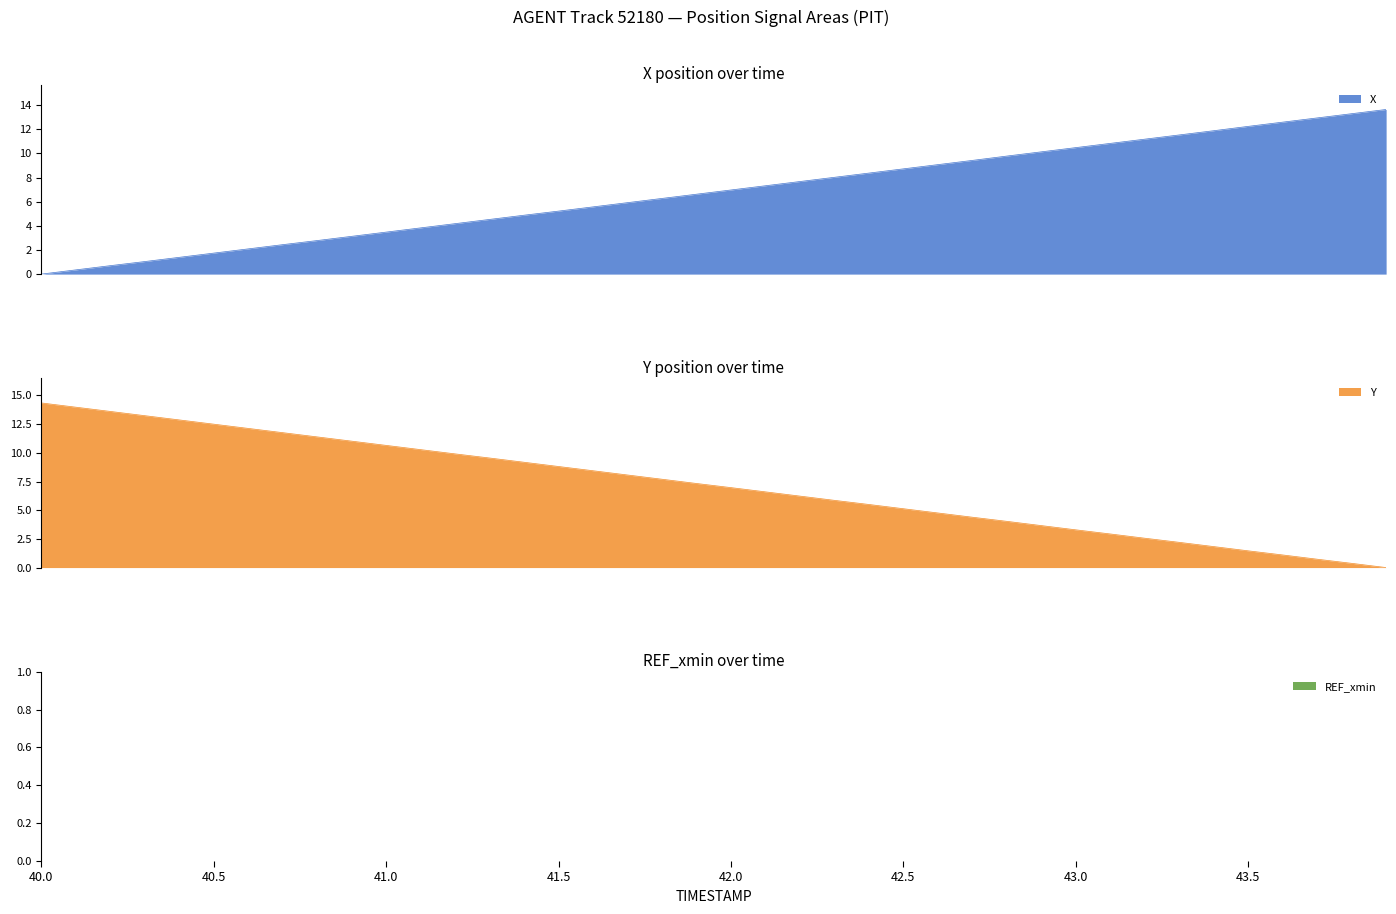

At which label does X first exceed 6?

41.8